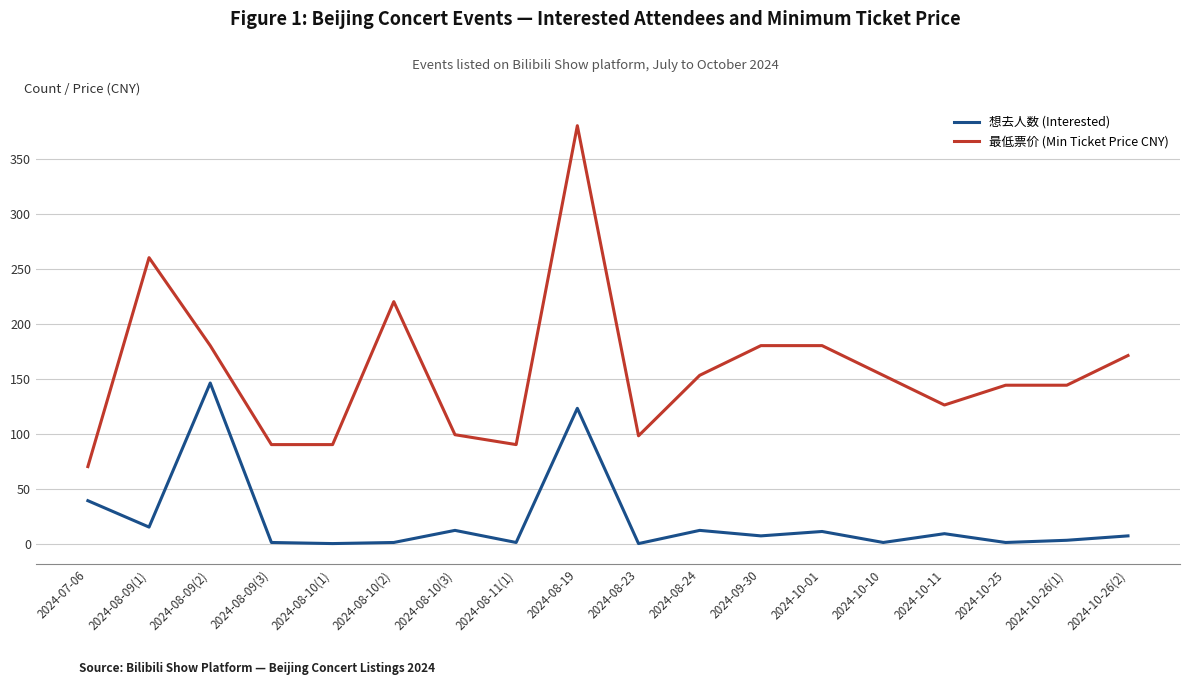

True or false: 想去人数 (Interested) and 最低票价 (Min Ticket Price CNY) cross at least once.

False